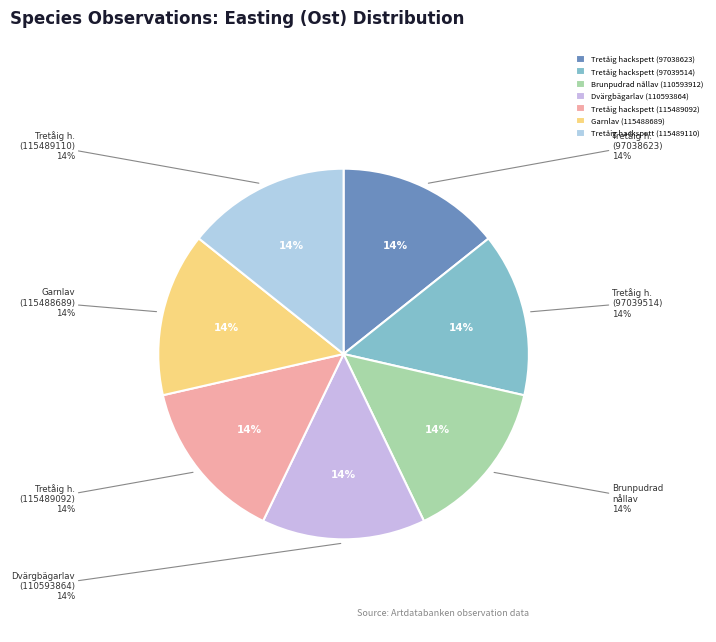

Does any single category account for the majority?

No